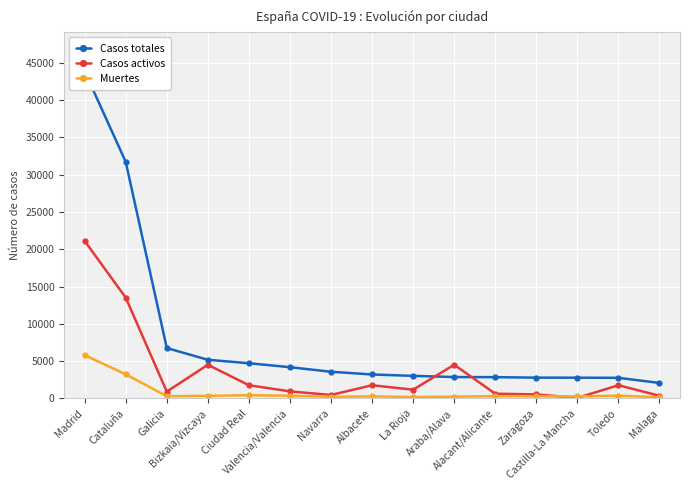

Which series has the largest total across all categories?

Casos totales